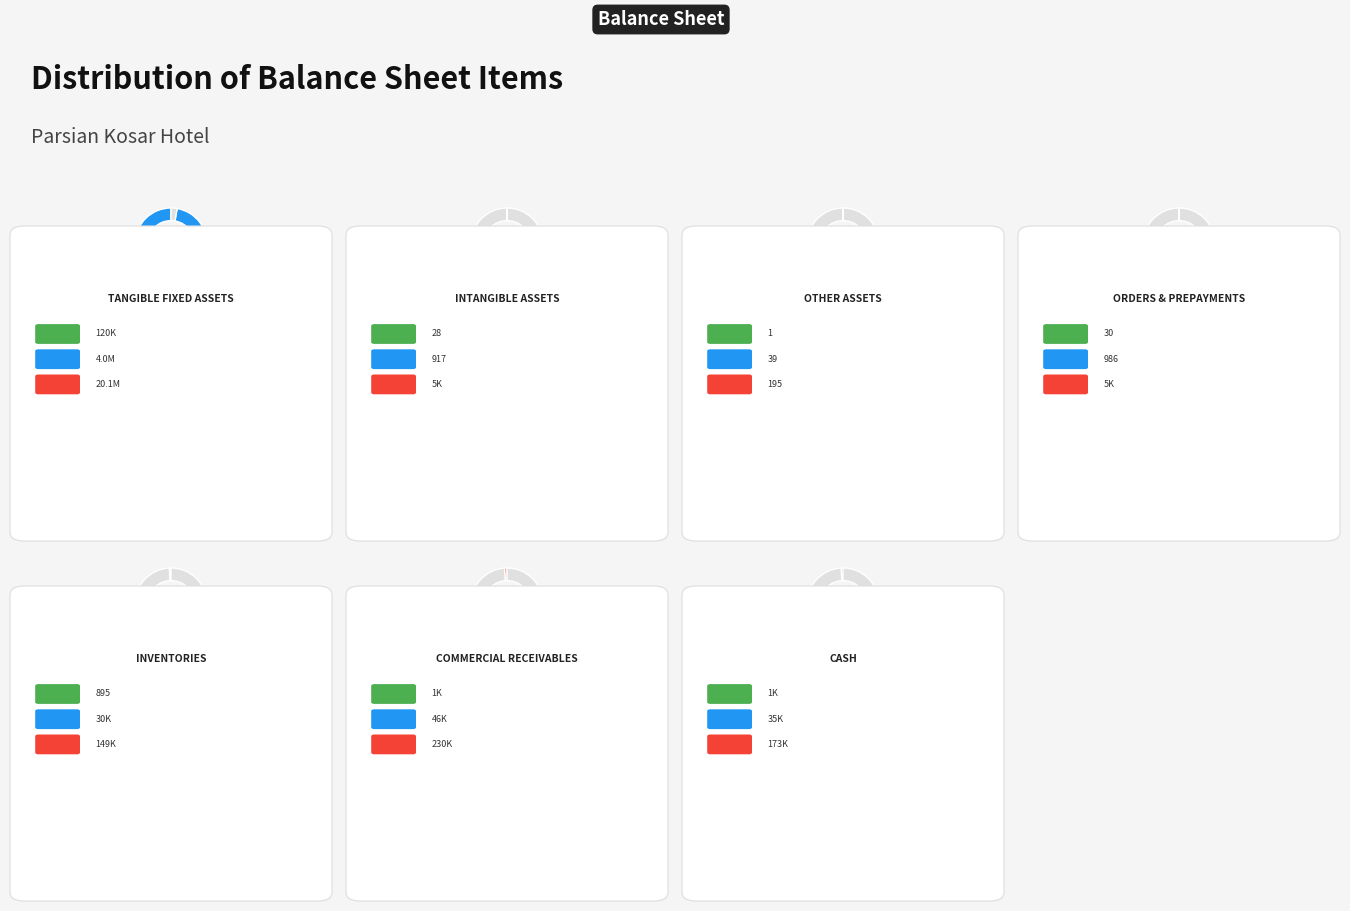

To the nearest percent, what percentage of the pie is tangible_fixed_assets?

97%